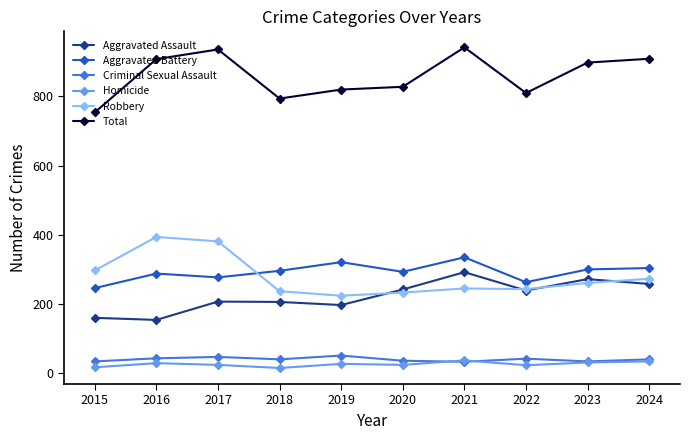

True or false: Total and Aggravated Assault cross at least once.

False